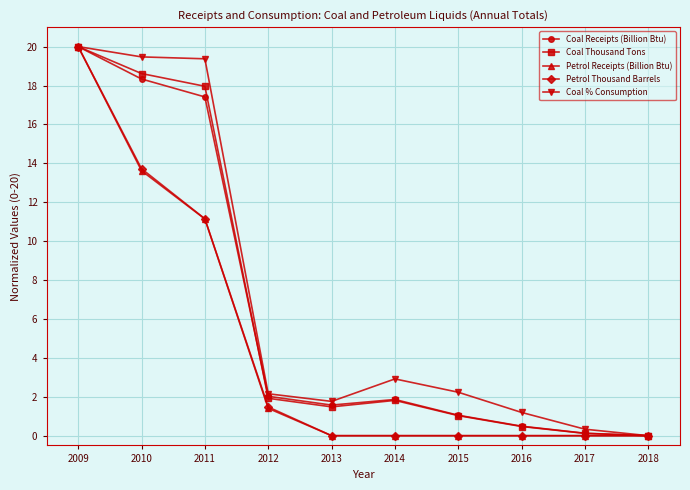

What is the sum of all Petrol Receipts (Billion Btu) values?

46.2